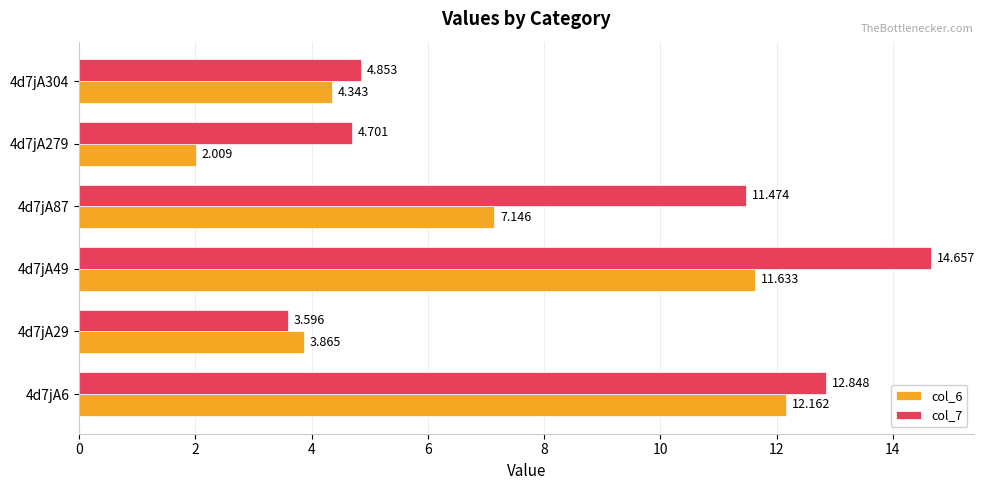

Which category has the lowest value in the col_7 series?

4d7jA29